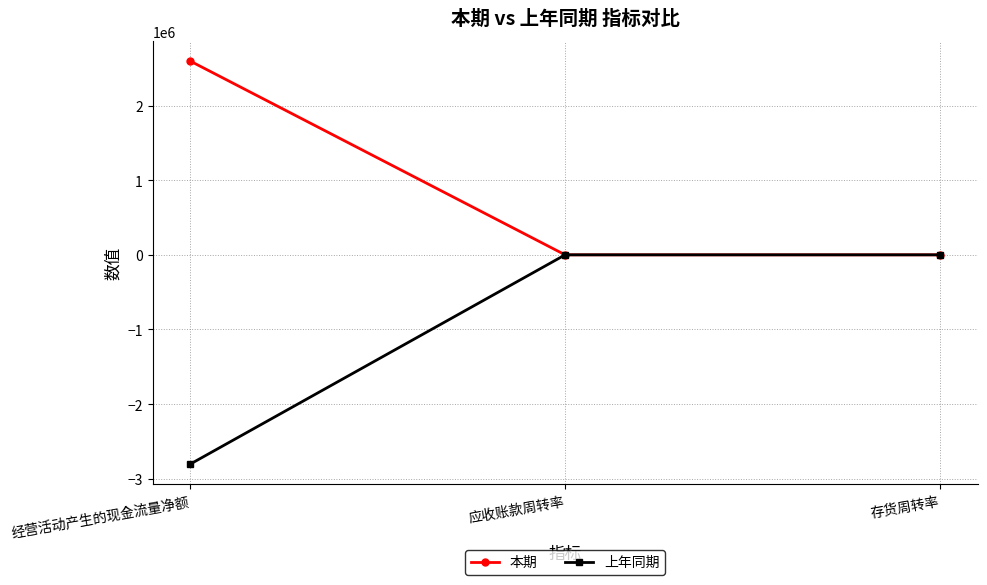

At how many categories does at least one series exceed 1228450?

1